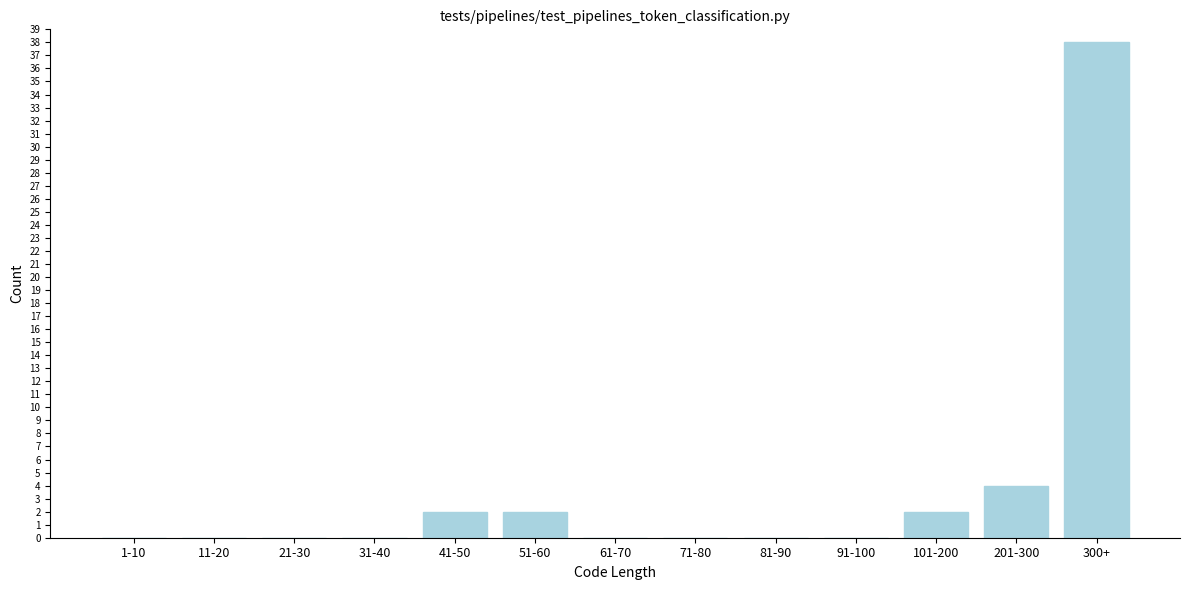

Reading left to right, extract all data points from this chart.

1-10=0	11-20=0	21-30=0	31-40=0	41-50=2	51-60=2	61-70=0	71-80=0	81-90=0	91-100=0	101-200=2	201-300=4	300+=38